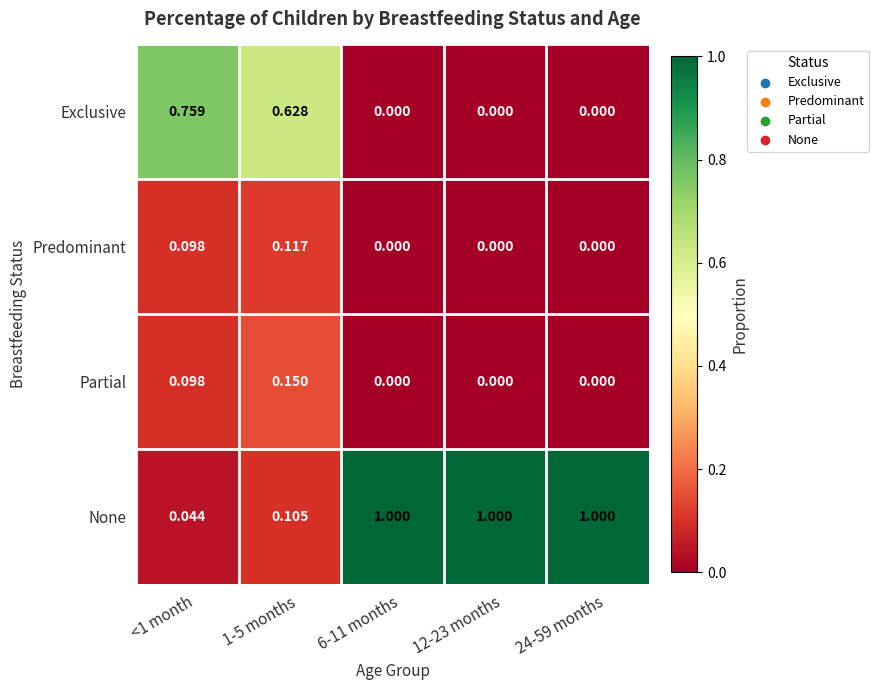

Is the value of Predominant at 1-5 months greater than the value of Exclusive at 24-59 months?

Yes